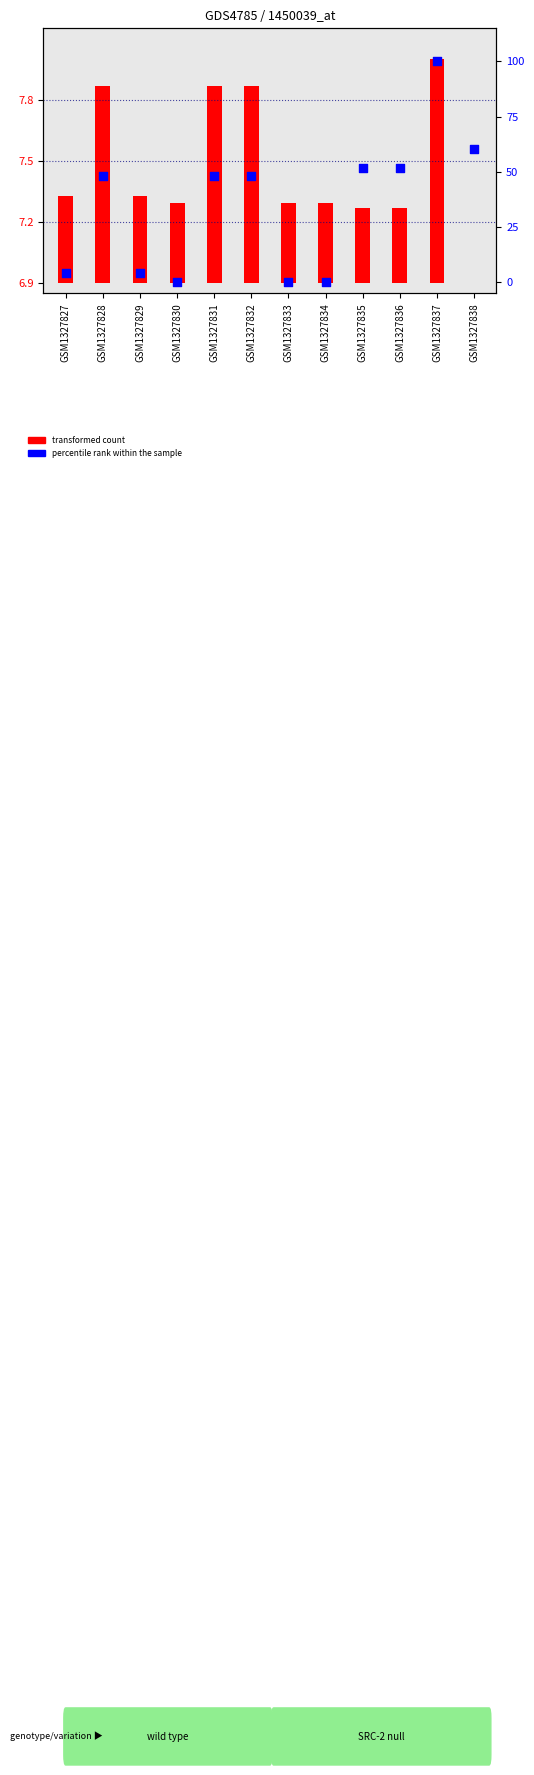

Approximately how many times larger is the value at GSM1327836 compared to GSM1327829?

11.9